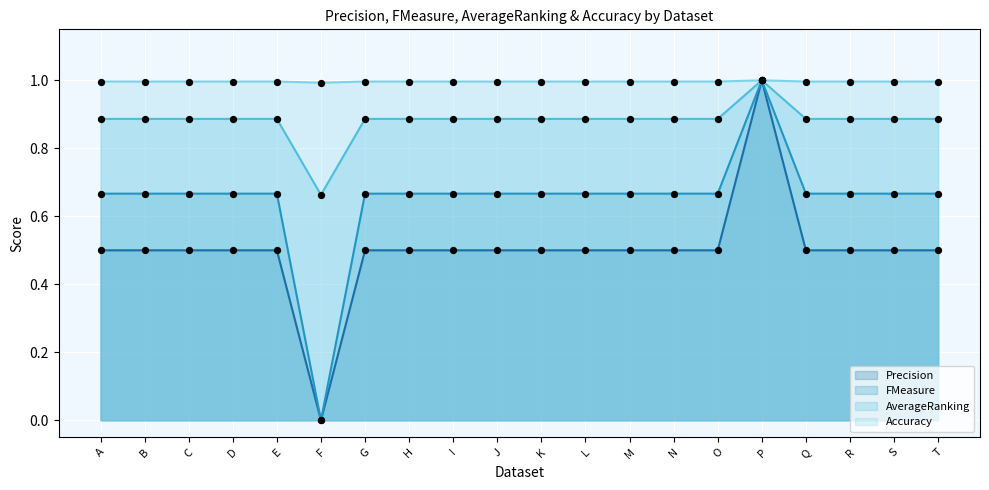

At how many categories does at least one series exceed 0?

20